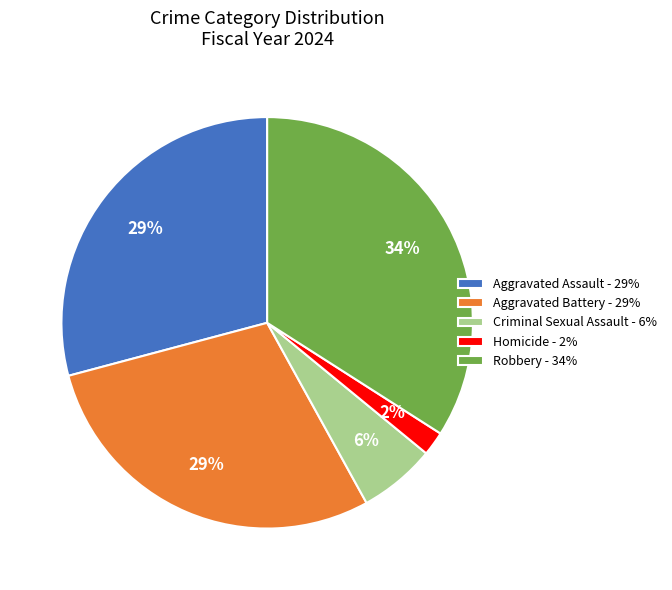

The Robbery slice represents 44% of the pie. True or false?

False